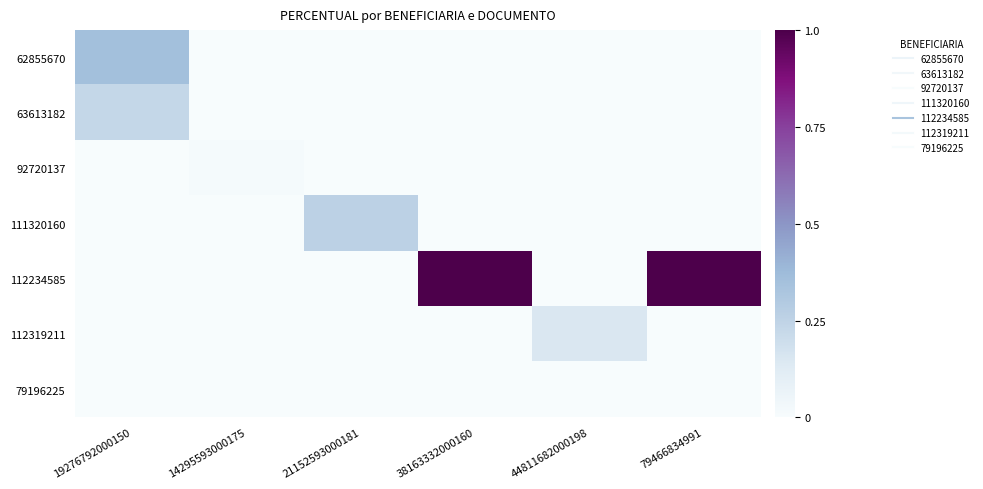

Between 14295593000175 and 38163332000160, which is larger?

14295593000175